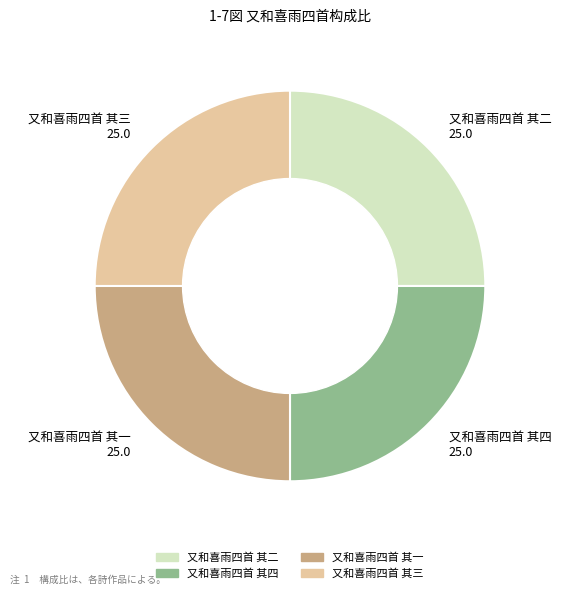

True or false: 又和喜雨四首 其一 accounts for 25% of the total.

True